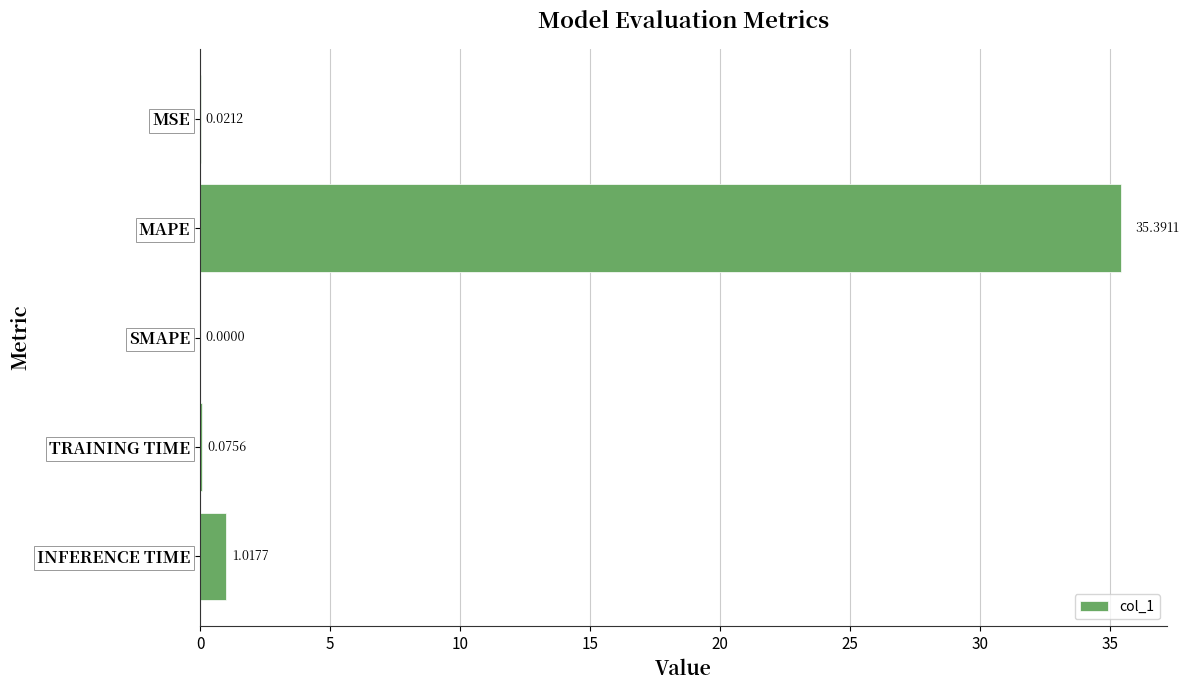

Count the number of data series in this chart.

1